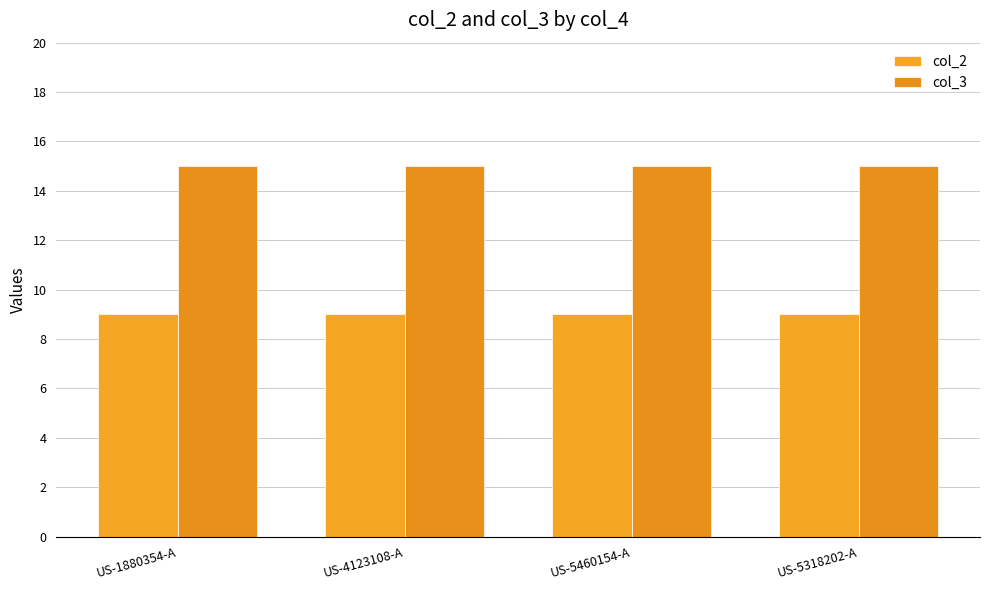

What is the total value across all series at US-1880354-A?

24